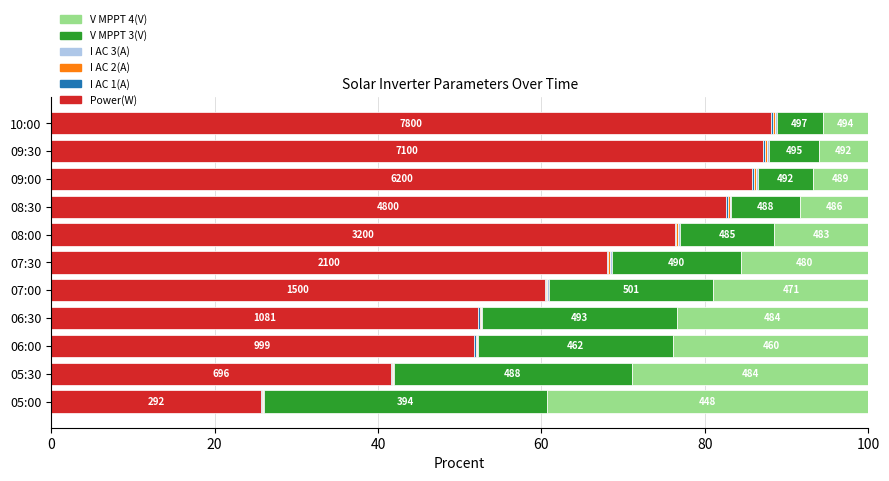

At how many categories does at least one series exceed 33?

11